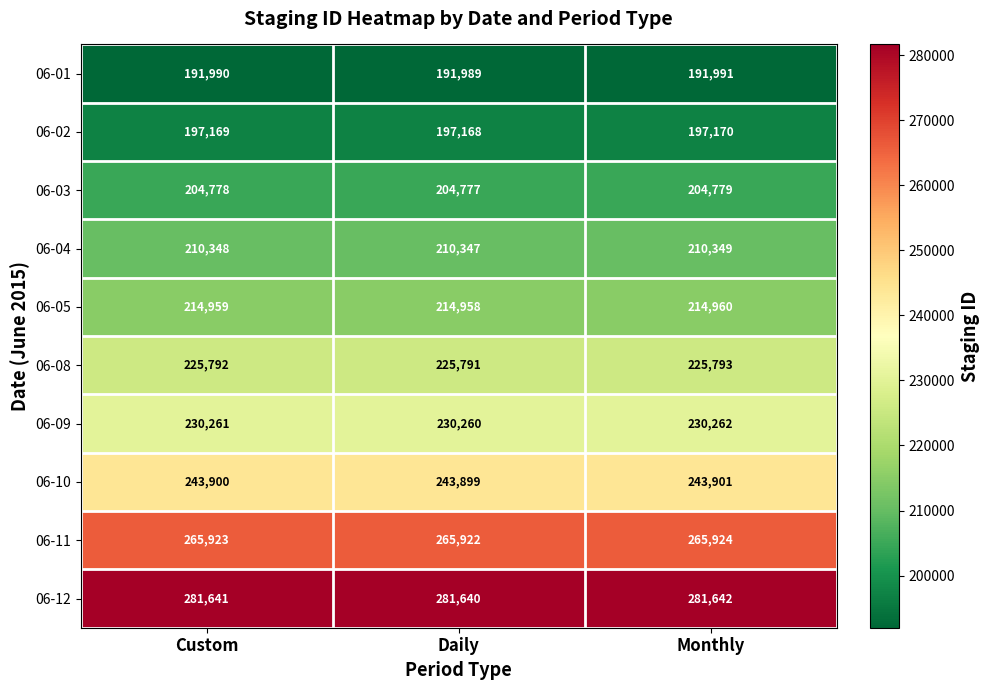

At which category is the sum across all series the highest?

Monthly